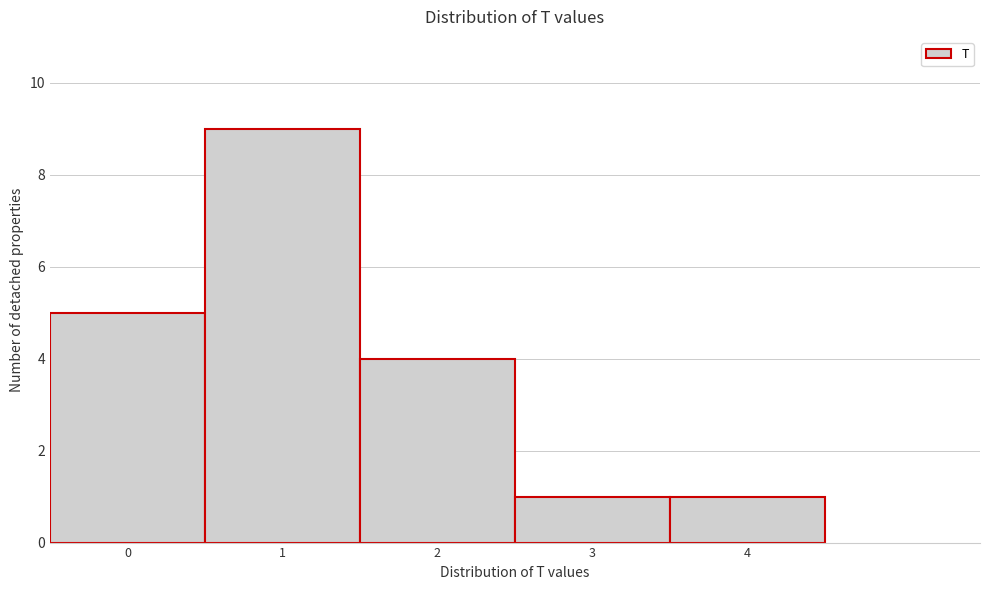

Reading left to right, transcribe this chart: for each bar, give the range it covers on the x-axis and its height. The values are not printed on the chart, so give them approximately, as read against the axis.

-0.5 to 0.5: 5
0.5 to 1.5: 9
1.5 to 2.5: 4
2.5 to 3.5: 1
3.5 to 4.5: 1